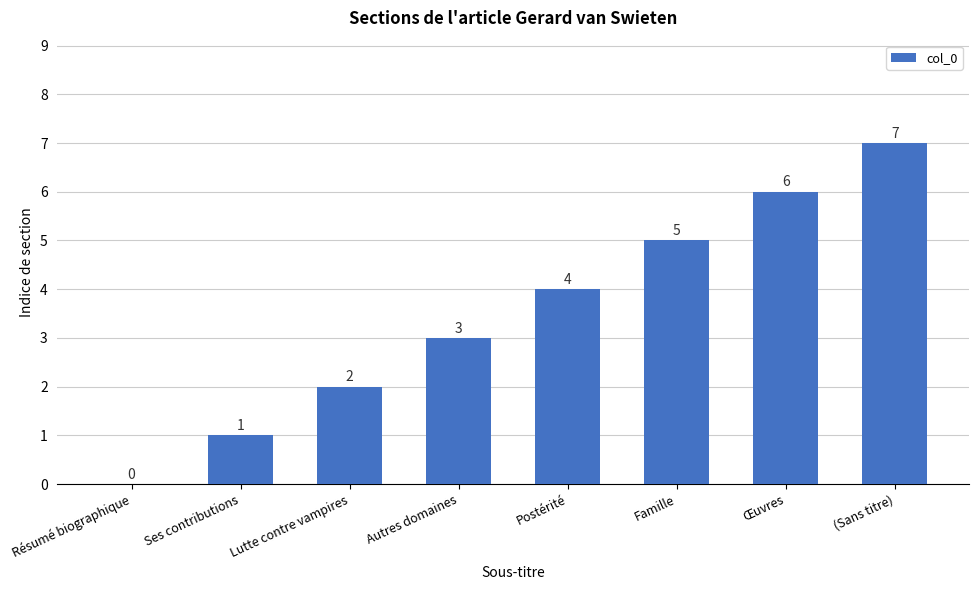

At which label is the value closest to 3?

Autres domaines